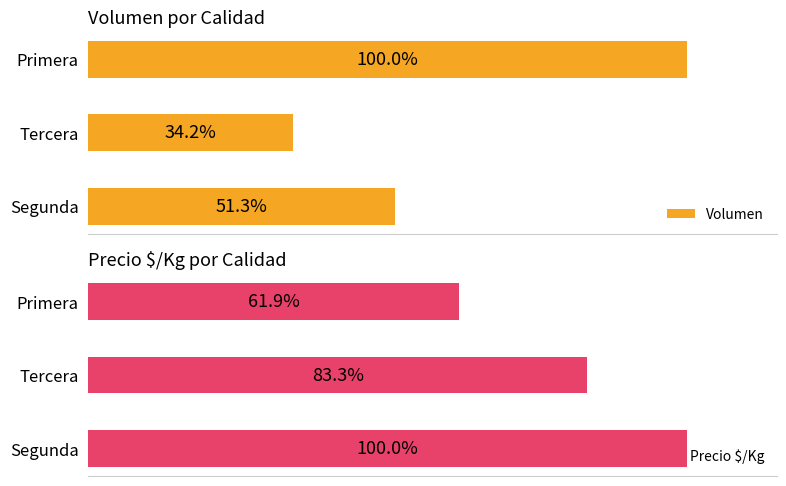

Rank the categories by Volumen value from lowest to highest.

Tercera, Segunda, Primera